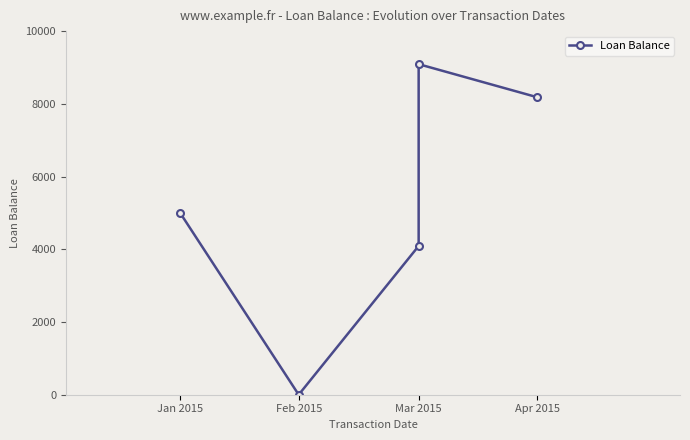

What is the difference between the maximum and minimum values?

9090.9